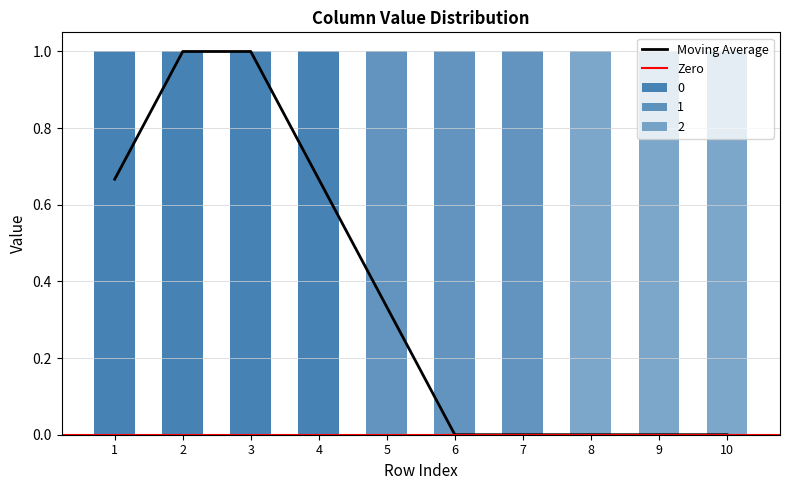

List the labels in order of 2 value, smallest first.

1, 2, 3, 4, 5, 6, 7, 8, 9, 10